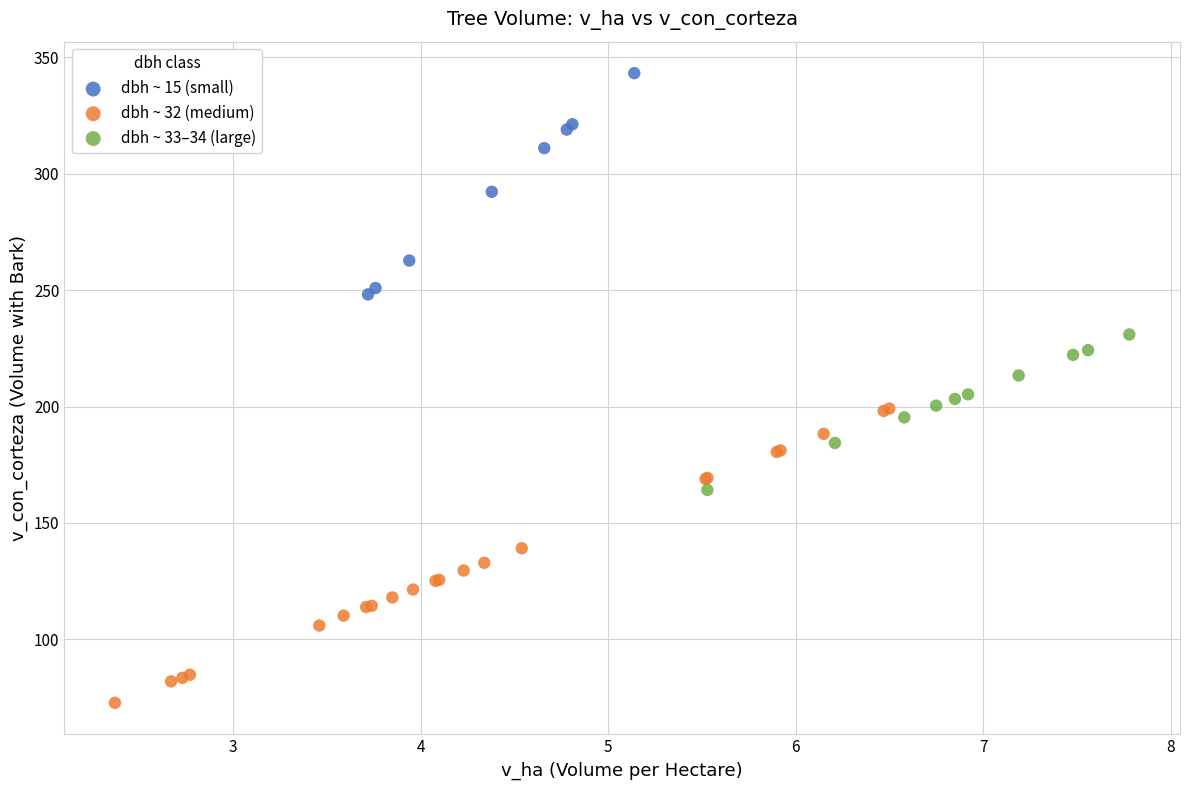

What are all the series names shown in the legend?

dbh ~ 15 (small), dbh ~ 32 (medium), dbh ~ 33–34 (large)